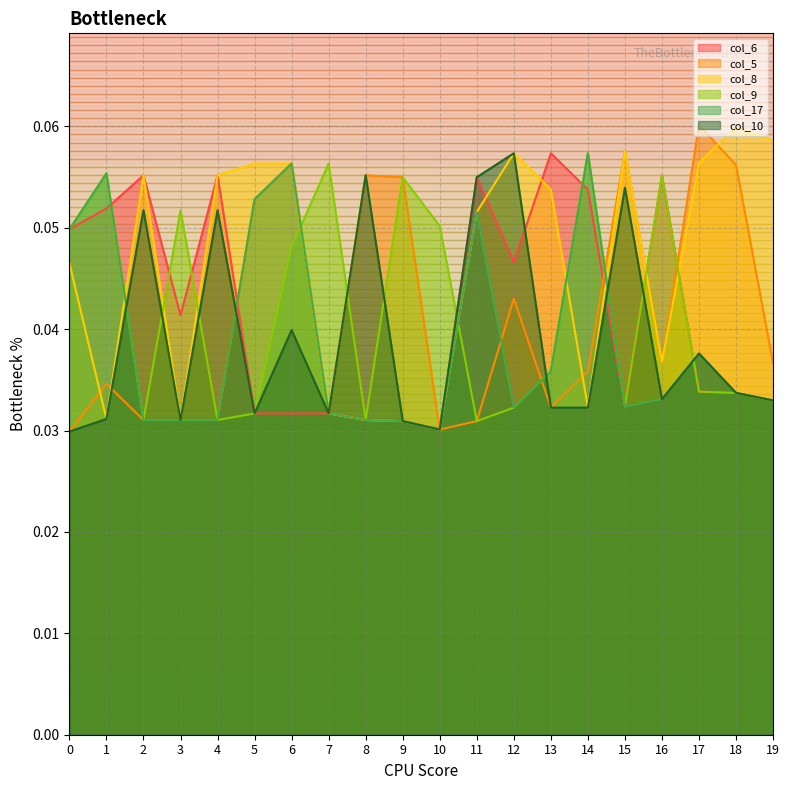

Rank the categories by col_10 value from highest to lowest.

12, 8, 11, 15, 2, 4, 6, 17, 18, 16, 19, 13, 14, 5, 7, 1, 3, 9, 10, 0